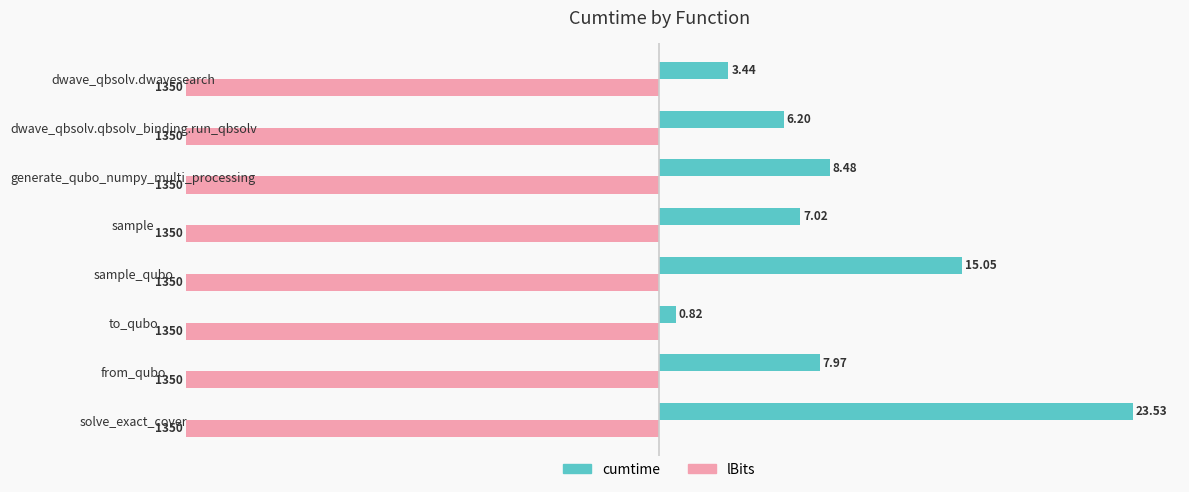

At dwave_qbsolv.dwavesearch, list the series in order from smallest to largest.

lBits, cumtime